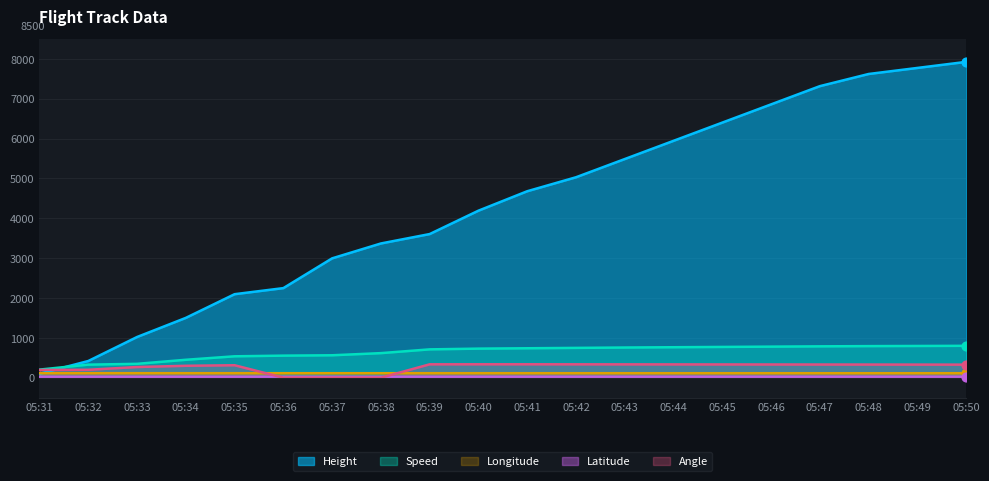

What are all the series names shown in the legend?

Height, Speed, Longitude, Latitude, Angle